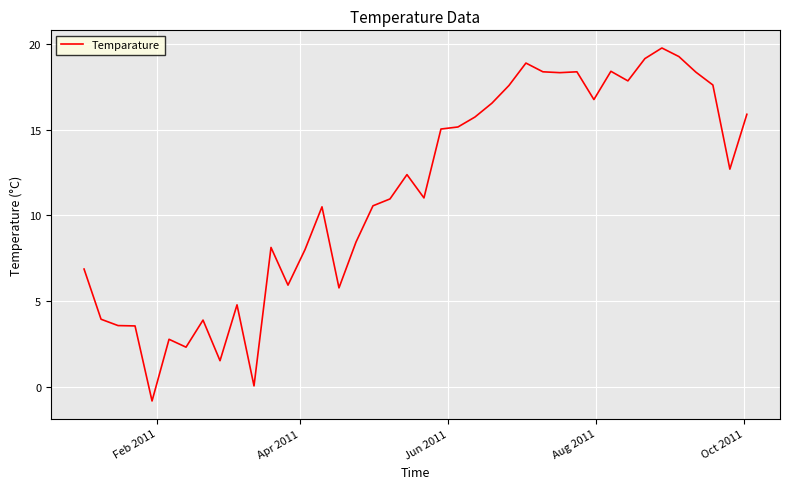

What is the maximum value shown in the chart?

19.8